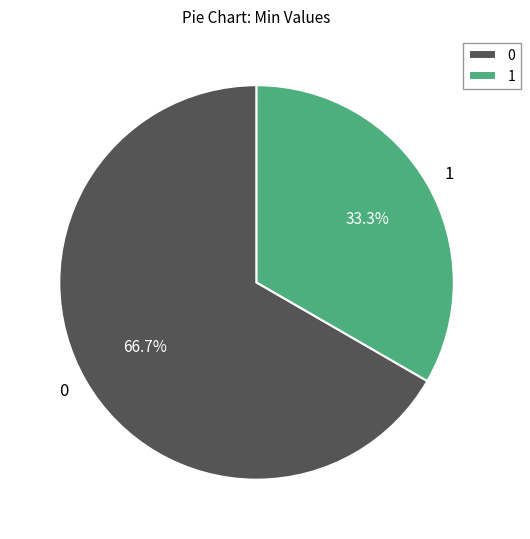

Count the number of slices in the pie.

2